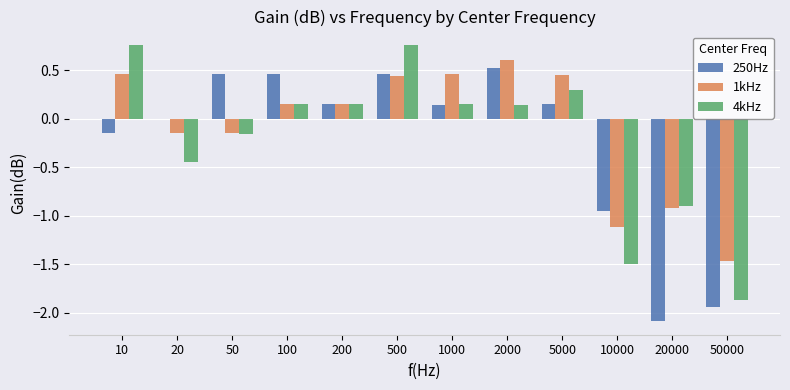

Does the chart contain stacked bars?

No